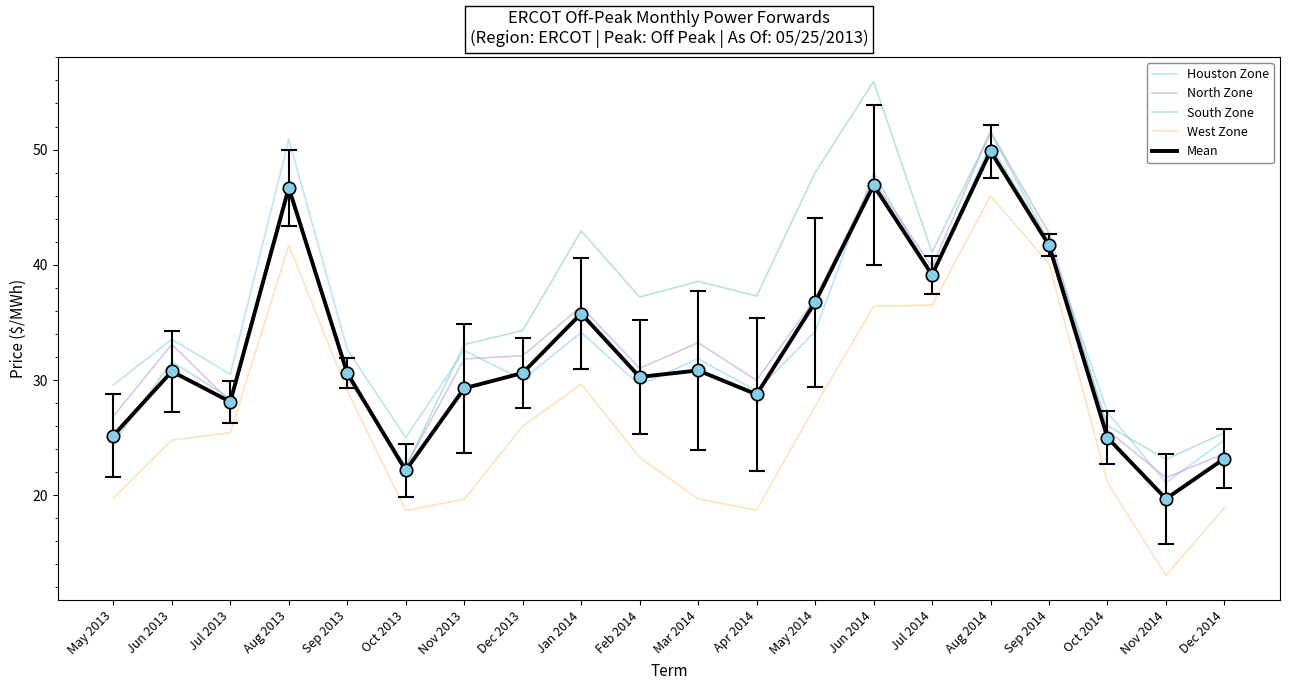

What are all the series names shown in the legend?

Houston Zone, North Zone, South Zone, West Zone, Mean